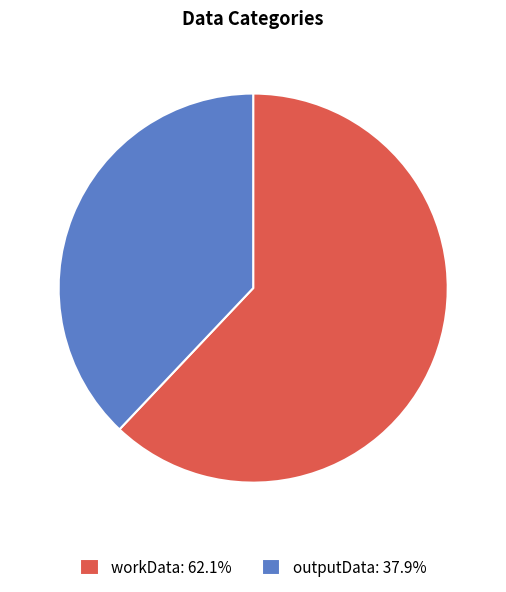

Which category has the smallest portion of the pie?

outputData